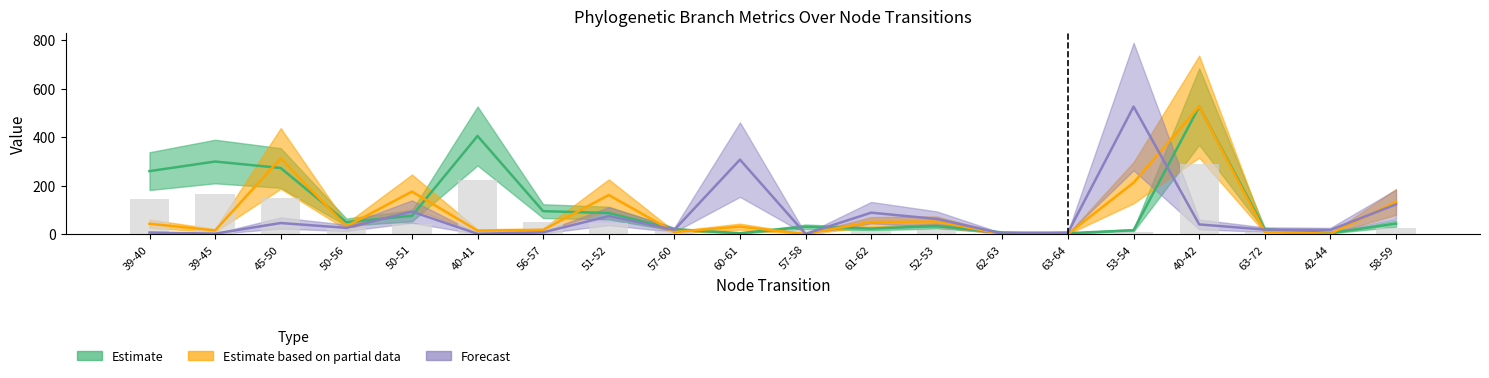

How many groups of bars are there?

20